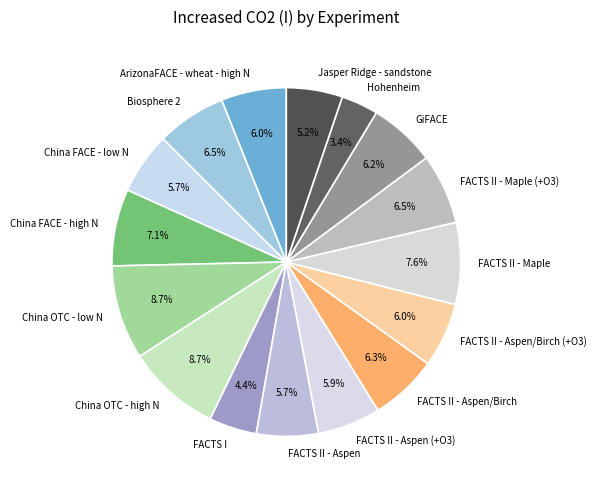

Which has a higher value, ArizonaFACE - wheat - high N or FACTS I?

ArizonaFACE - wheat - high N